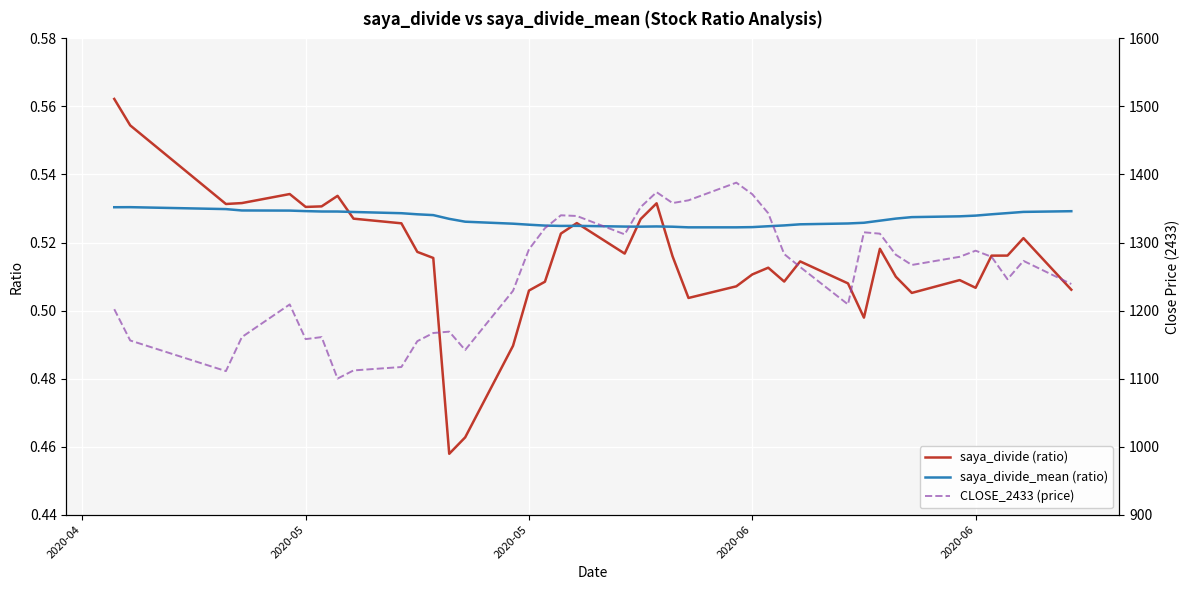

How many lines are shown in the chart?

3